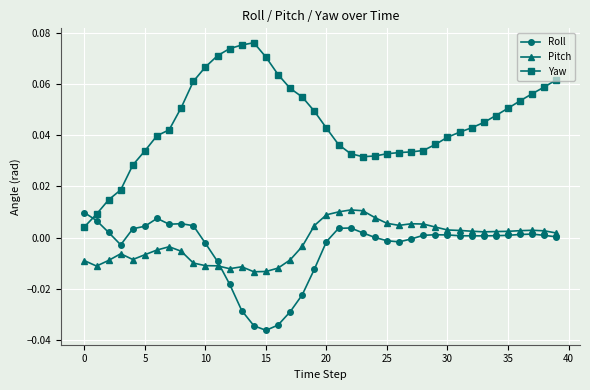

True or false: Yaw has more than 0 points higher than both neighbors.

True